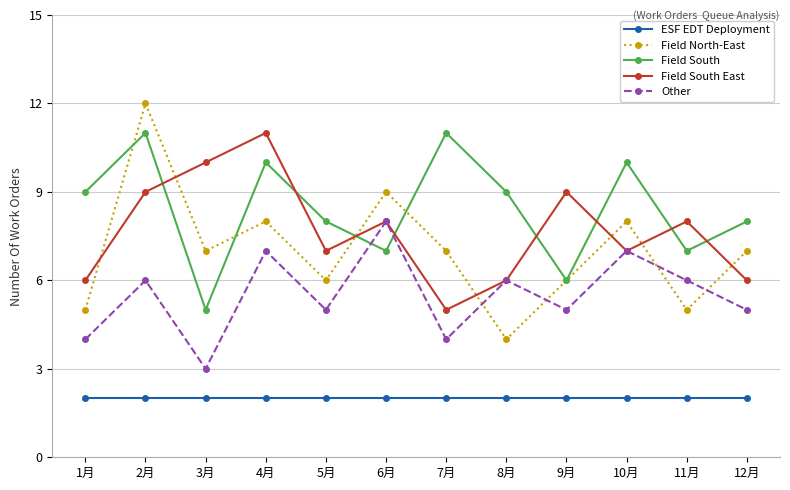

At 3月, list the series in order from smallest to largest.

ESF EDT Deployment, Other, Field South, Field North-East, Field South East